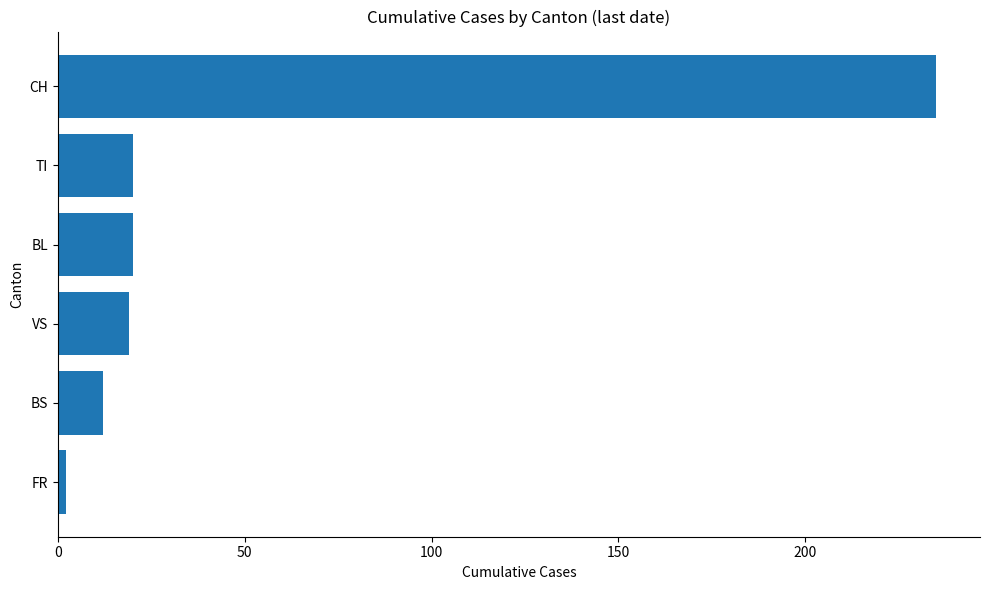

Reading top to bottom, what are all the values shown in this chart?

CH=235	TI=20	BL=20	VS=19	BS=12	FR=2